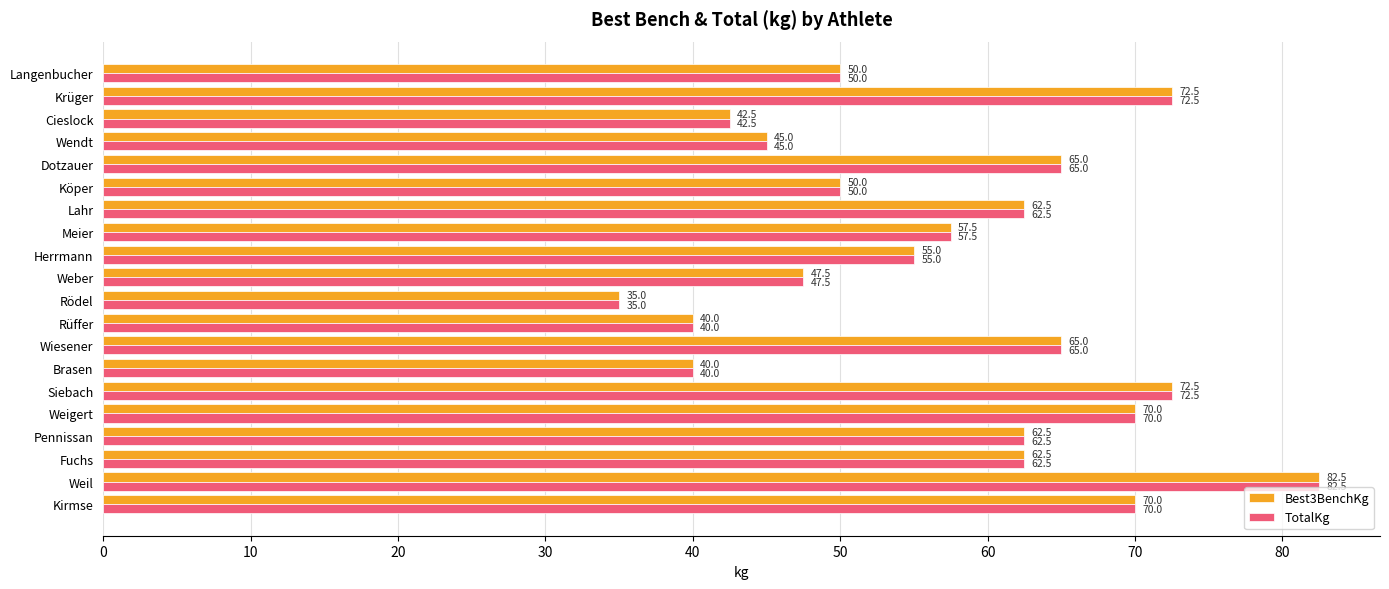

The value of Best3BenchKg at Wiesener is 65.0. True or false?

True